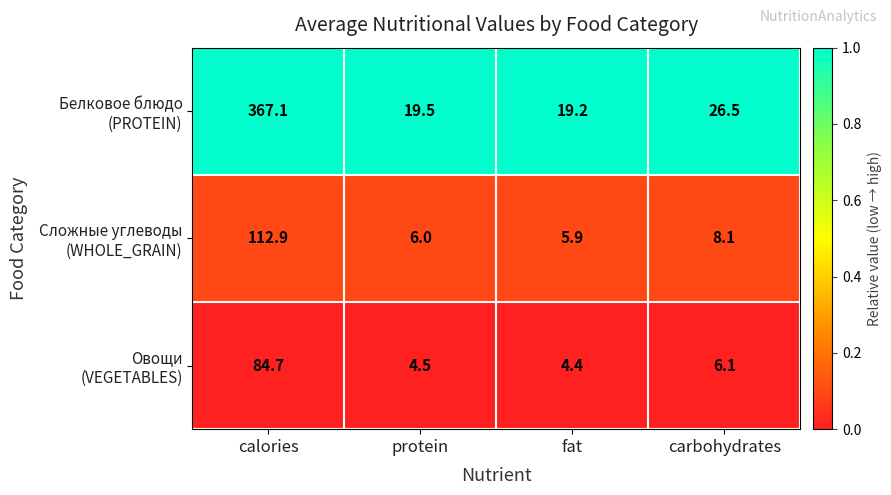

How many distinct data groups are displayed?

3